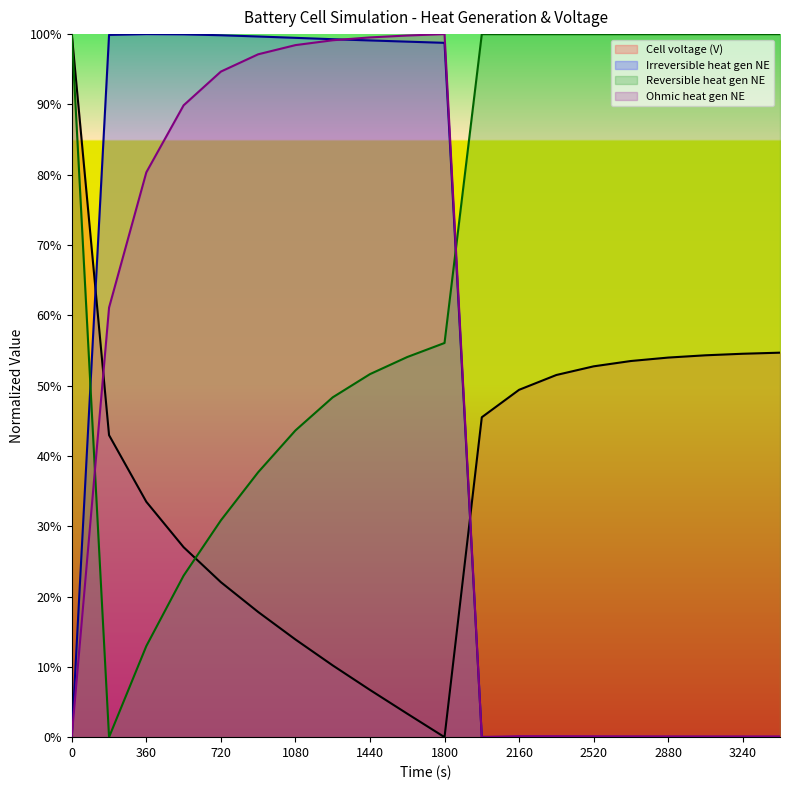

At which label does Irreversible heat gen NE [W/m^2] reach its peak?

360